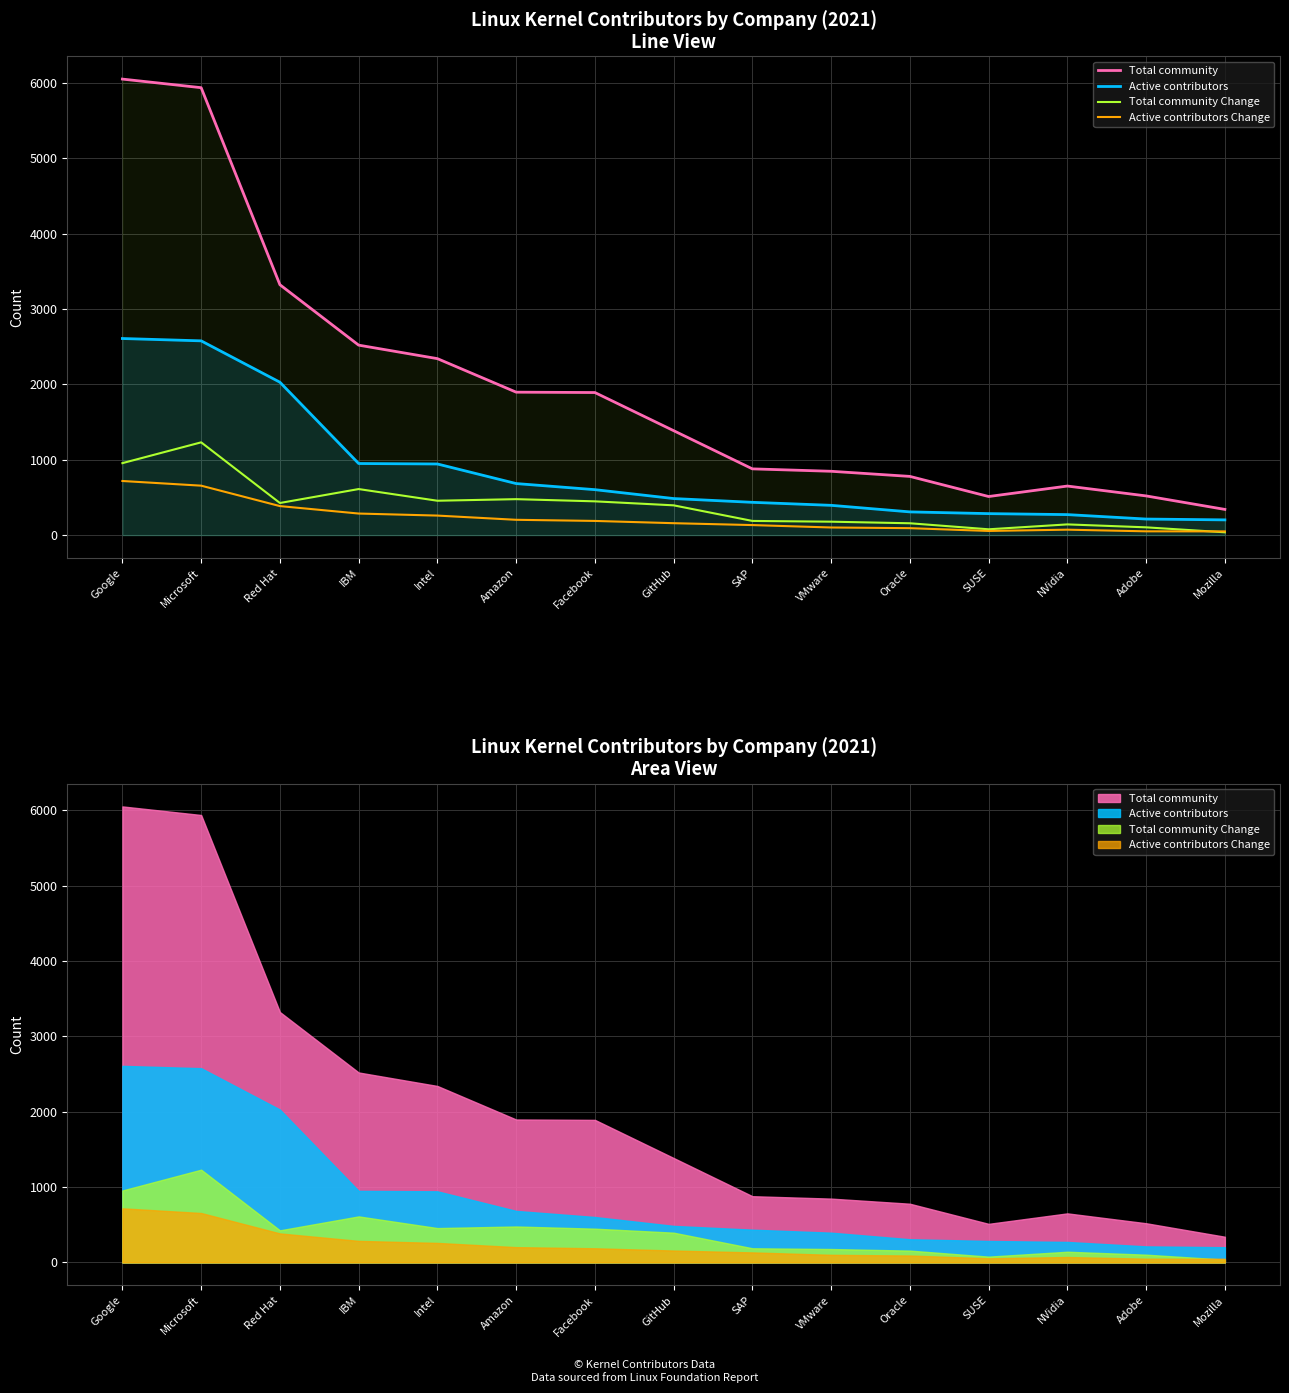

What is the spread (max minus min) of values at IBM?

2235